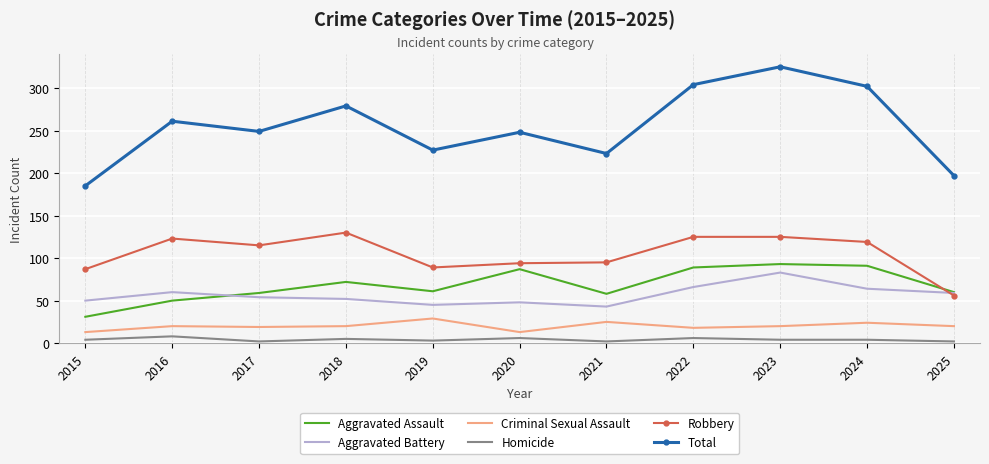

Rank the series at 2021 from lowest to highest value.

Homicide, Criminal Sexual Assault, Aggravated Battery, Aggravated Assault, Robbery, Total